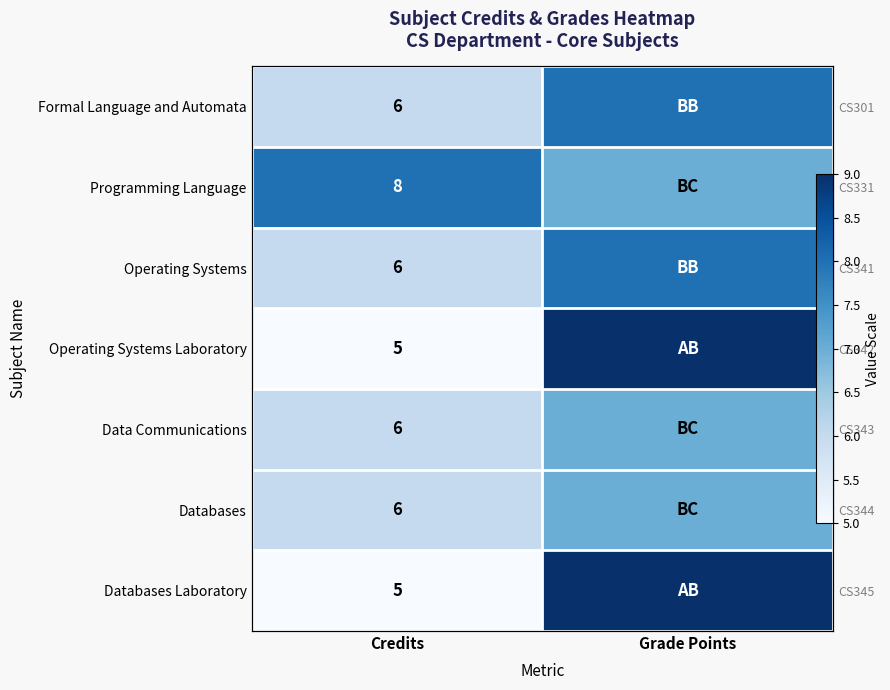

At which category is the sum across all series the highest?

Grade Points